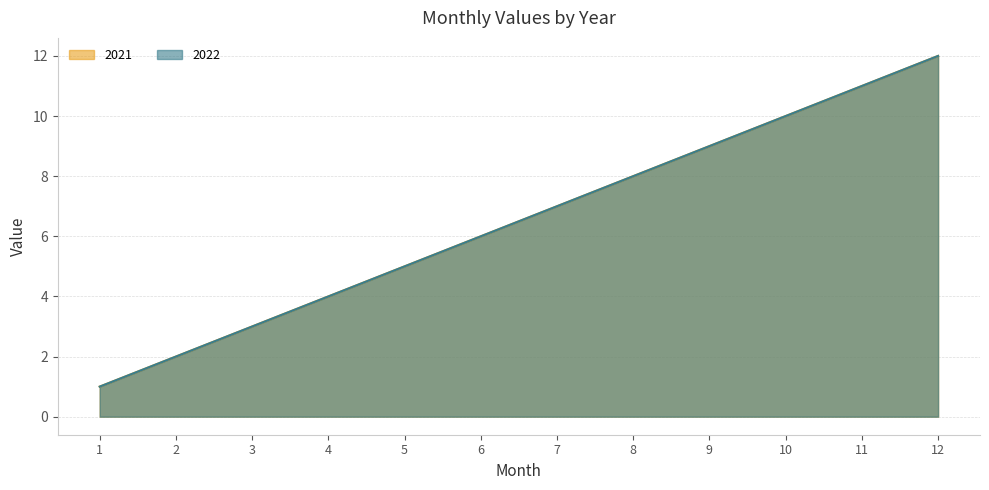

Which series has the largest range (max minus min)?

2021